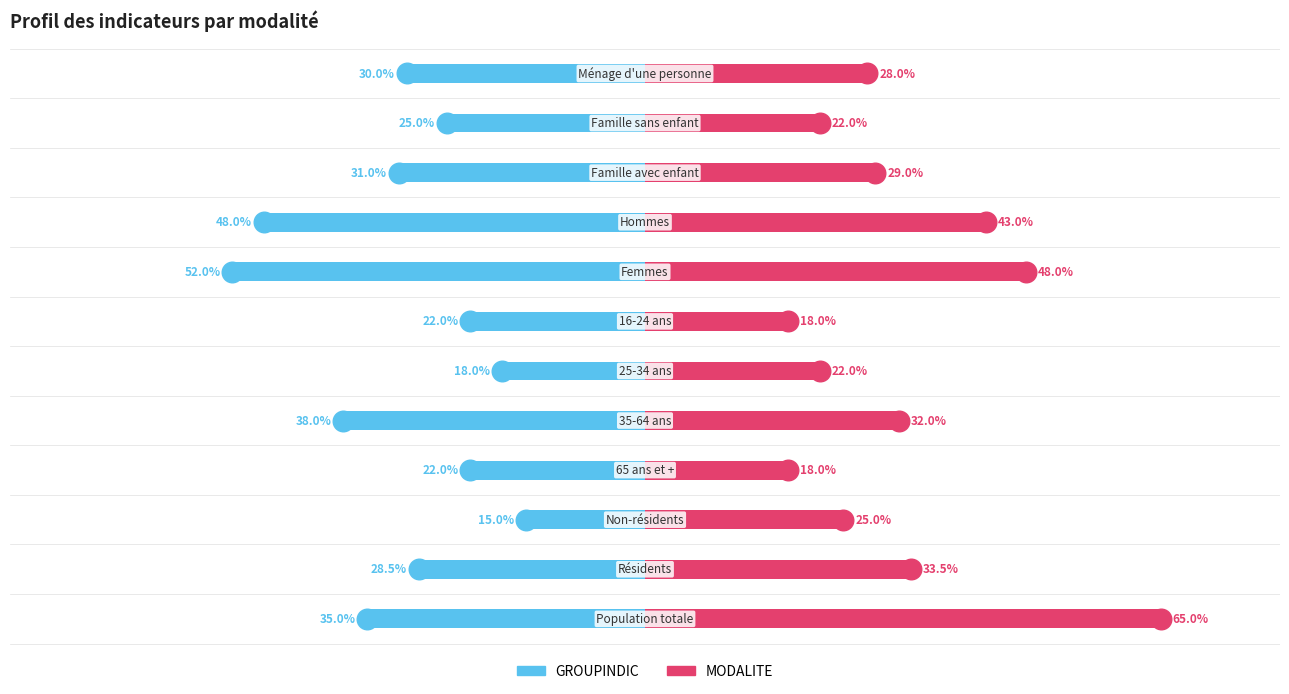

Which series has the widest spread of Y values?

MODALITE